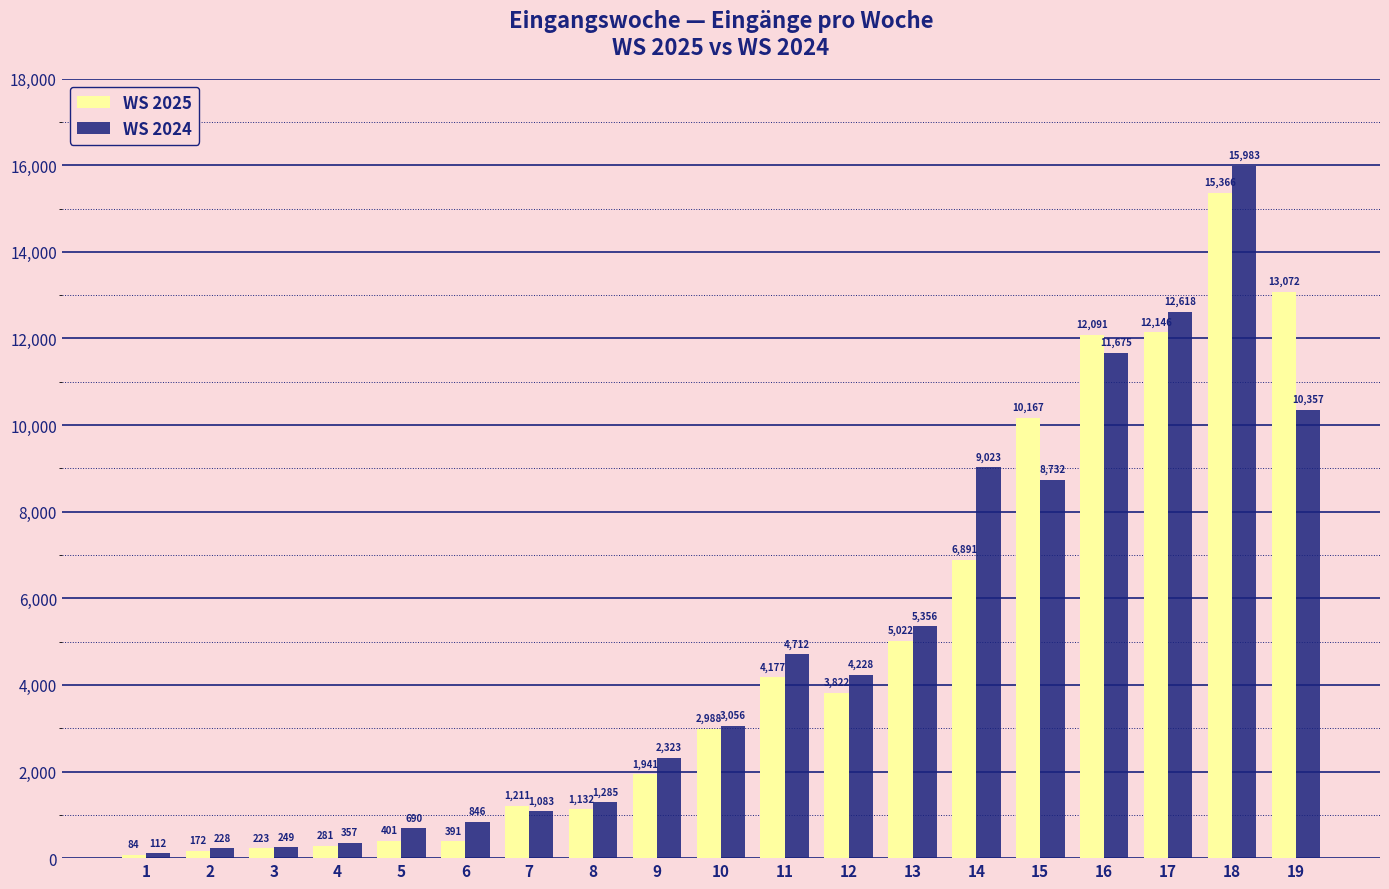

List the series in order of their overall mean, highest first.

WS 2024, WS 2025